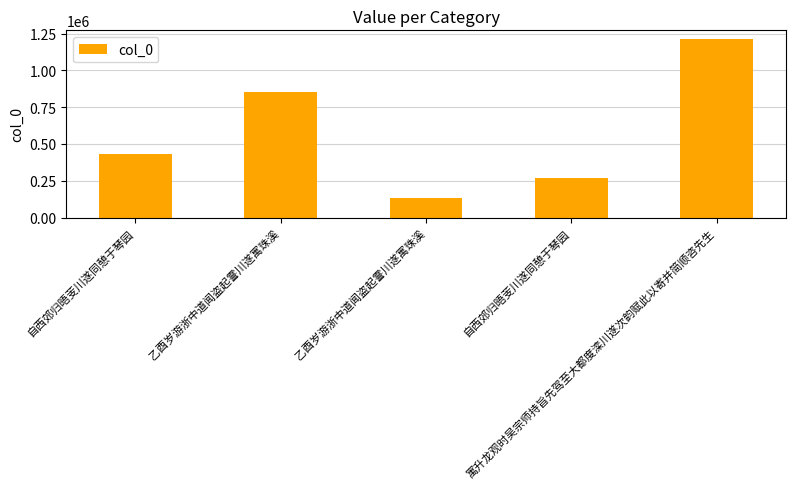

What is the maximum value shown in the chart?

1211790